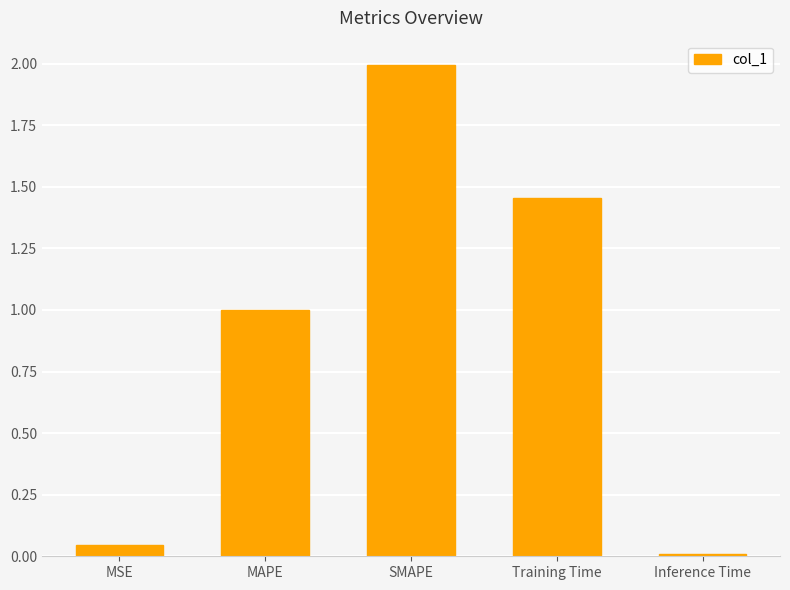

What is the label of the 5th bar from the left?

Inference Time